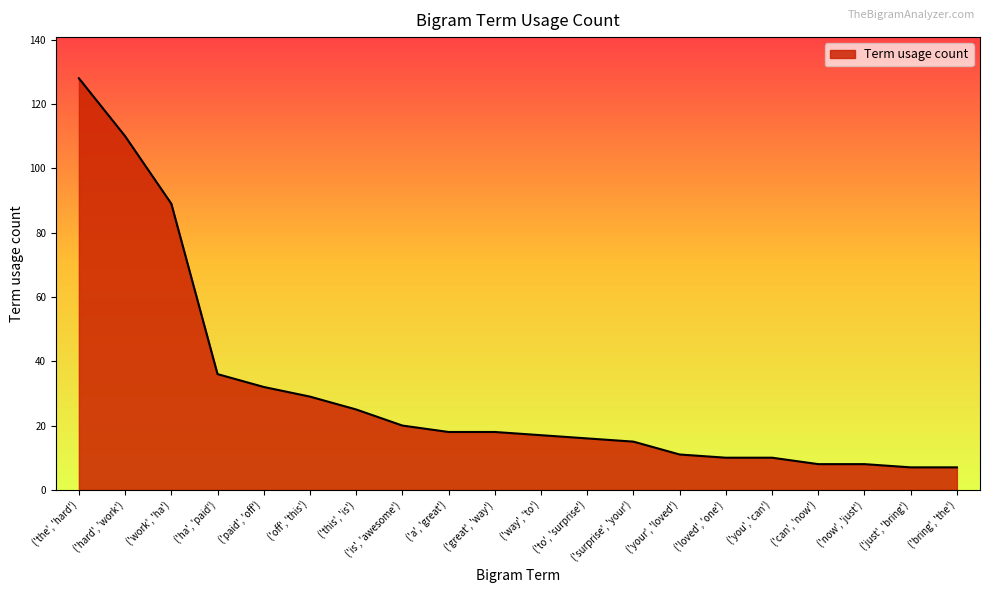

What is the difference between the values at ('hard', 'work') and ('this', 'is')?

85